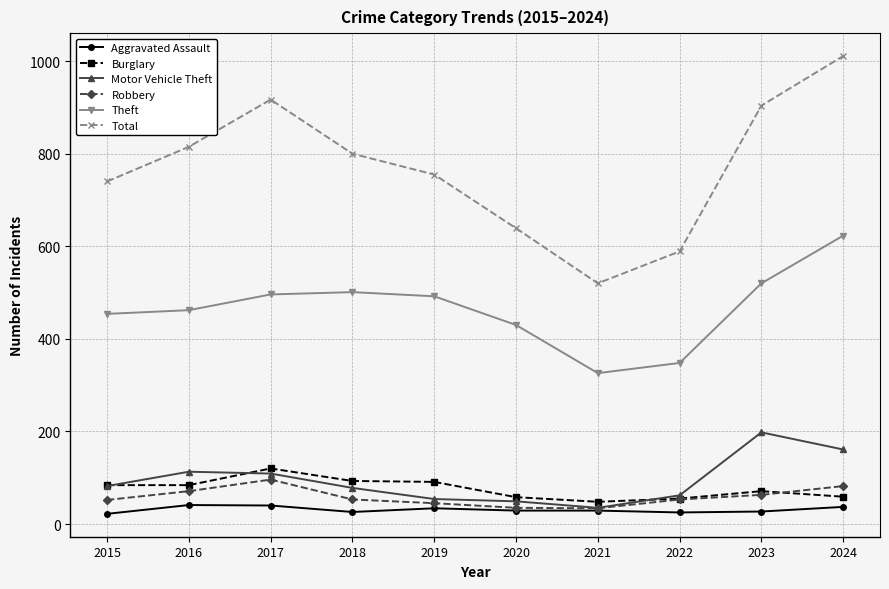

The Theft series shows 210 at 2018. True or false?

False